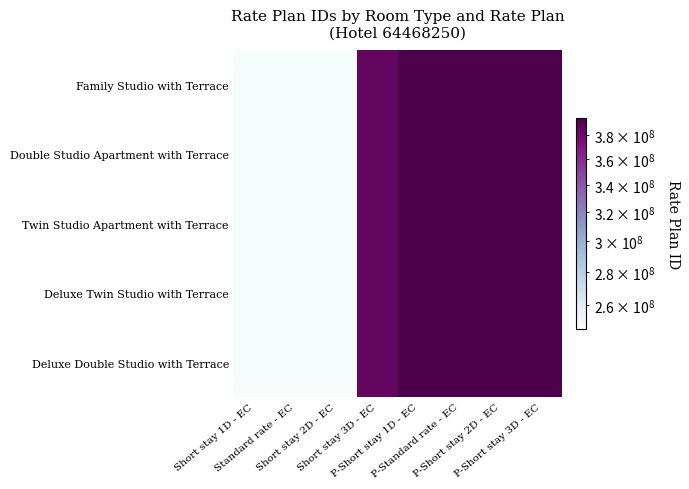

At P-Short stay 1D - EC, list the series in order from smallest to largest.

Family Studio with Terrace, Double Studio Apartment with Terrace, Twin Studio Apartment with Terrace, Deluxe Twin Studio with Terrace, Deluxe Double Studio with Terrace